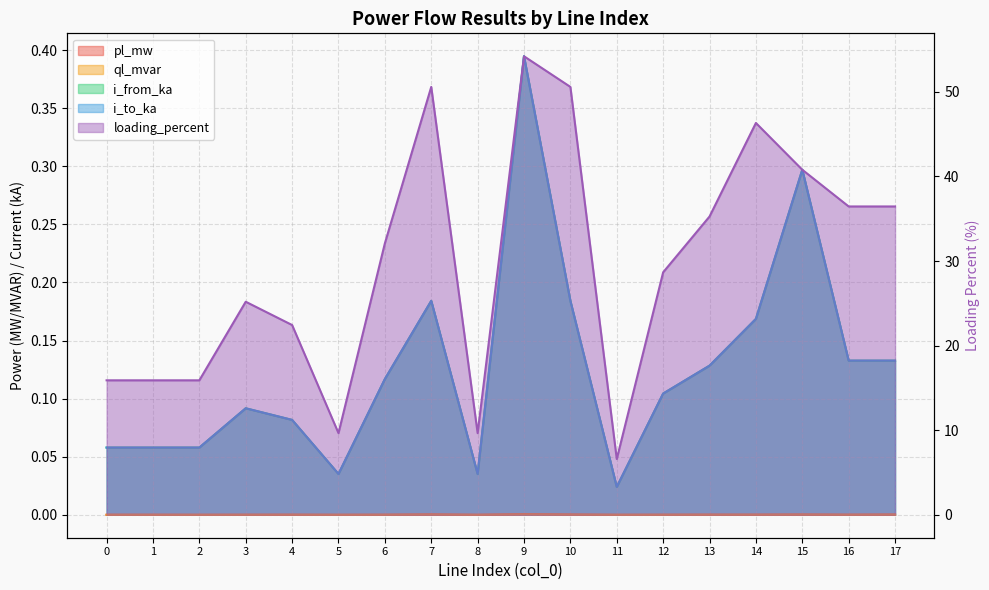

Count the number of data series in this chart.

5